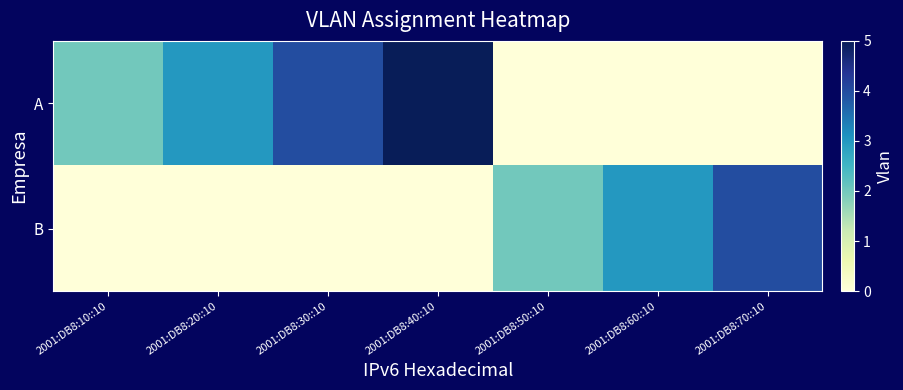

Which has a higher value, 2001:DB8:10::10 or 2001:DB8:50::10?

2001:DB8:10::10